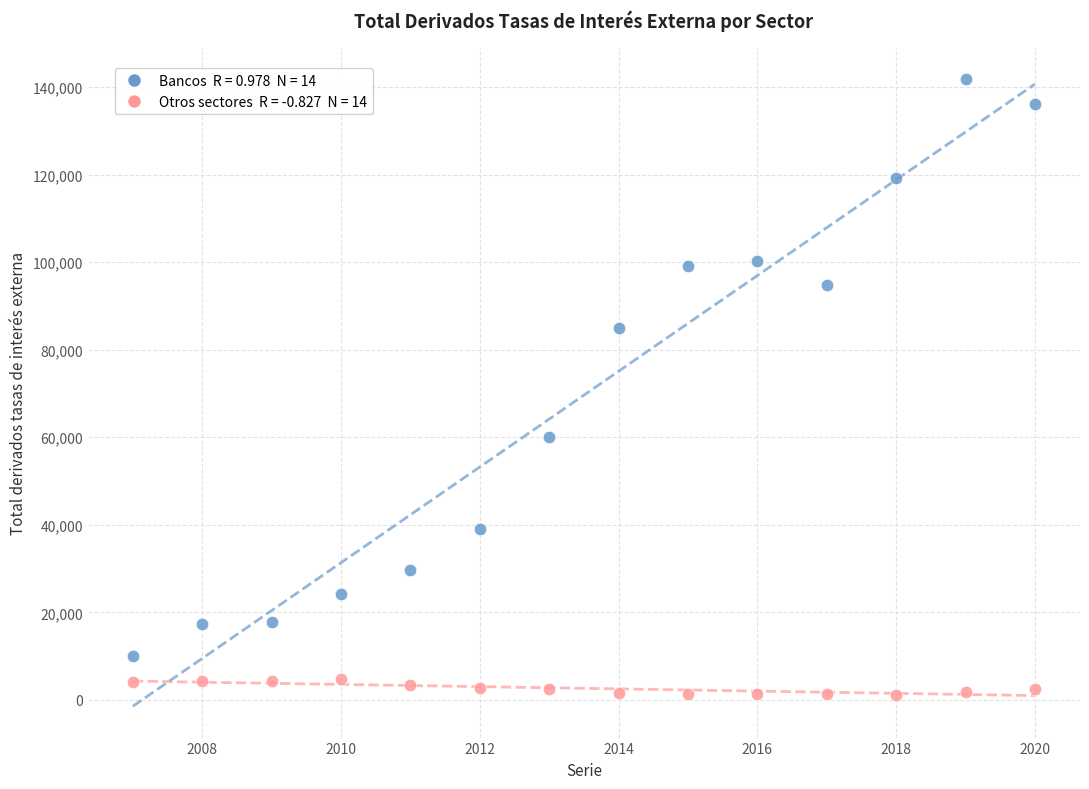

Across all series, what Y value is closest to 71460?

60013